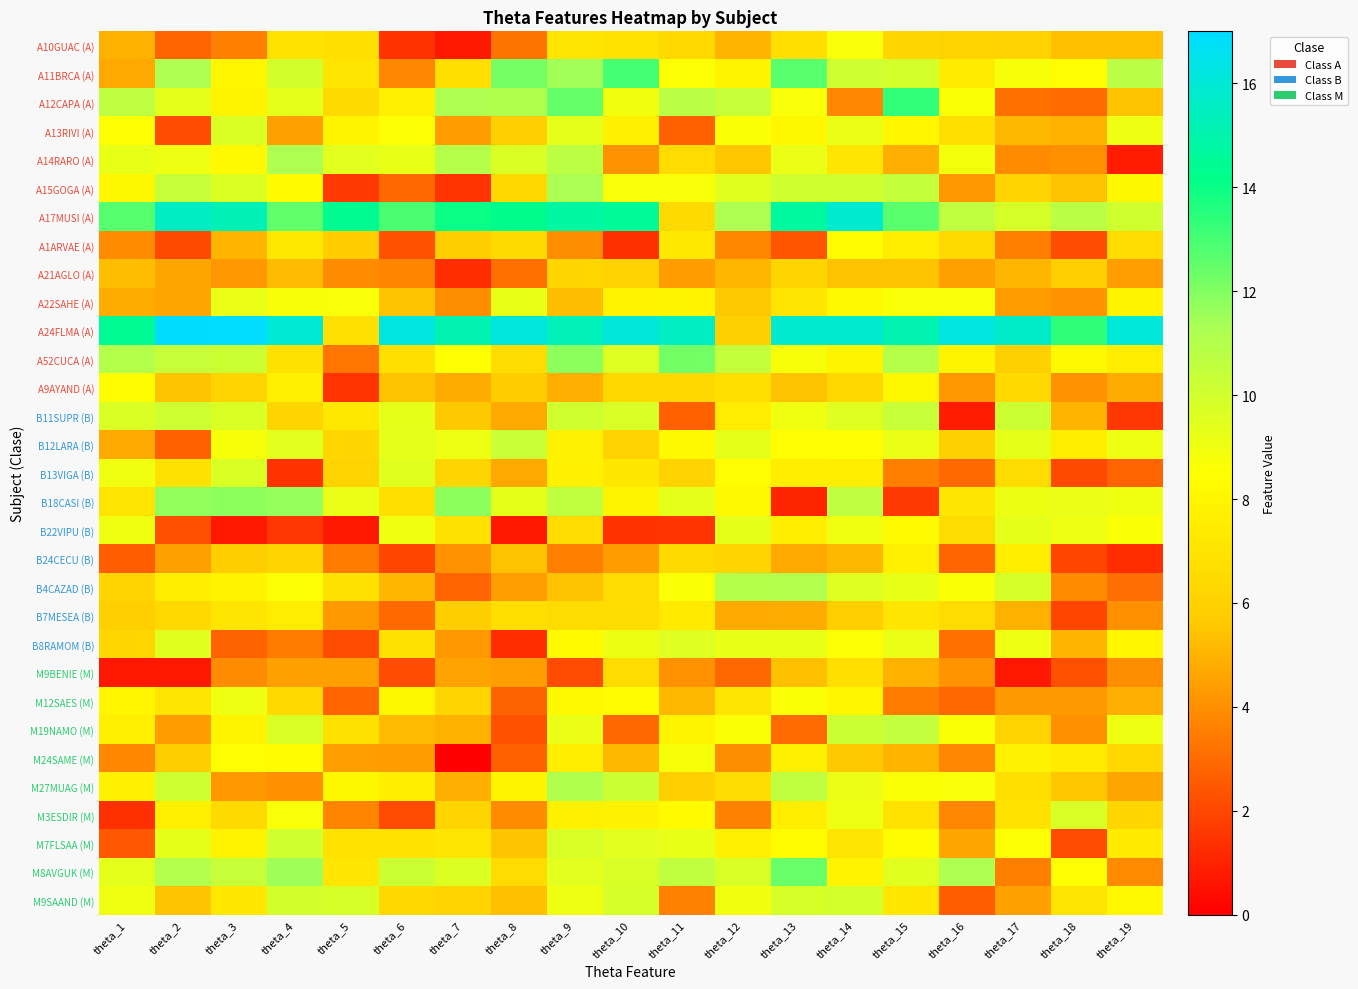

What is the difference between the highest and lowest values at theta_7?

15.1